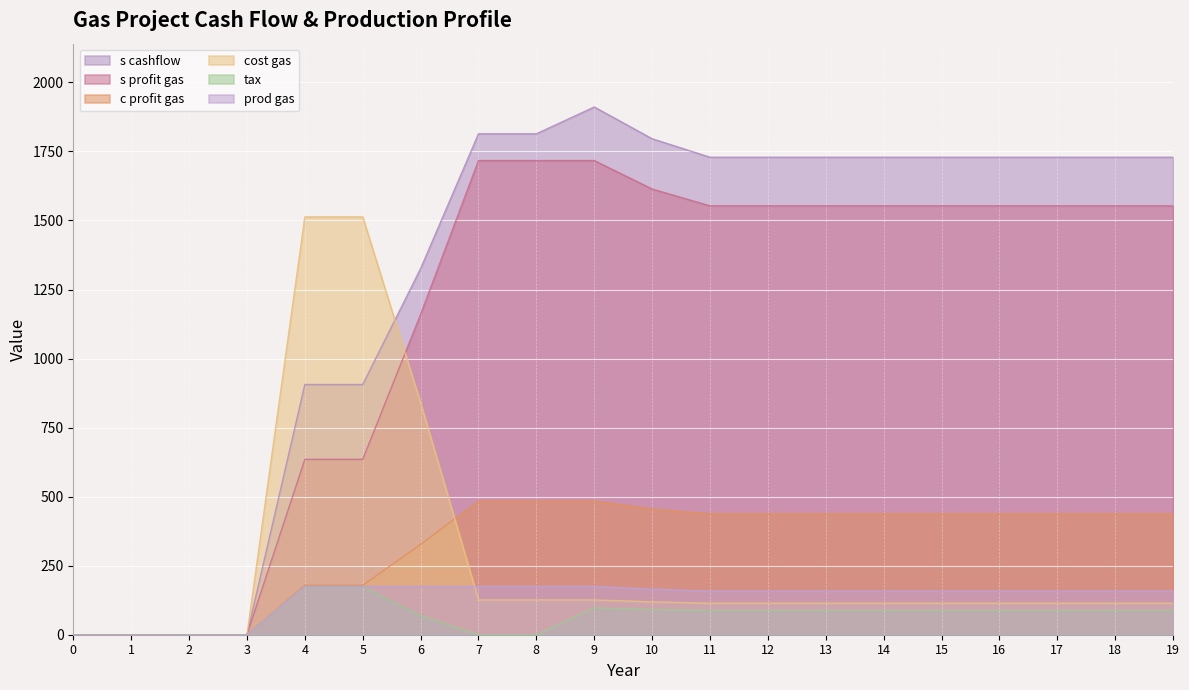

At which category is the sum across all series the highest?

9